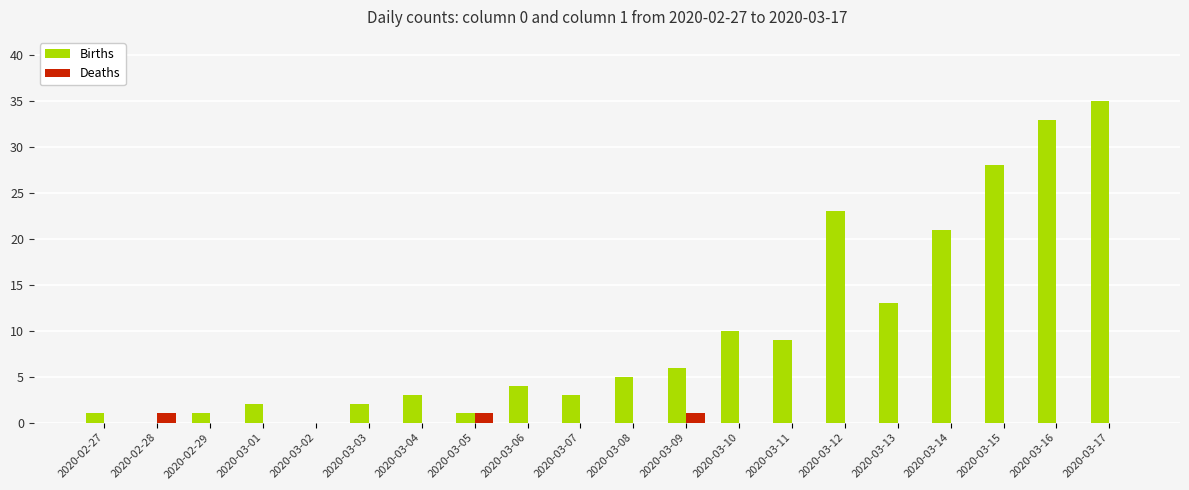

The Deaths series shows 0 at 2020-03-13. True or false?

True